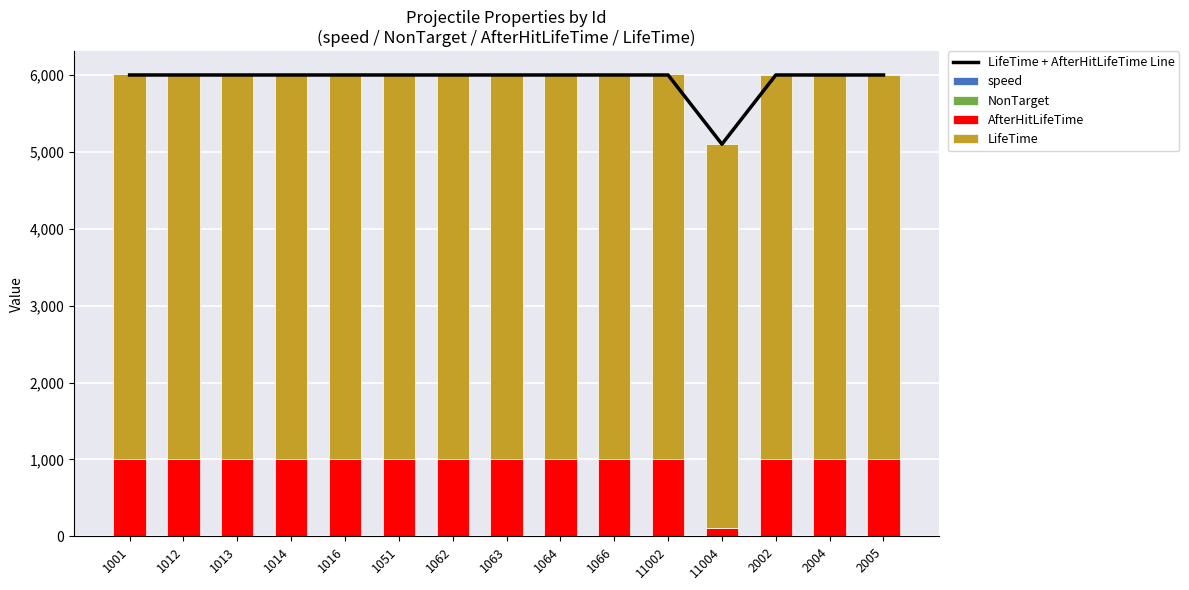

Reading left to right, list all the values displayed in this chart.

LifeTime + AfterHitLifeTime Line: 1001=6000	1012=6000	1013=6000	1014=6000	1016=6000	1051=6000	1062=6000	1063=6000	1064=6000	1066=6000	11002=6000	11004=5100	2002=6000	2004=6000	2005=6000
speed: 1001=8	1012=8	1013=7	1014=7	1016=6	1051=8	1062=8	1063=7	1064=7	1066=7	11002=6	11004=6	2002=6	2004=6	2005=6
NonTarget: 1001=1	1012=1	1013=1	1014=1	1016=1	1051=1	1062=1	1063=1	1064=1	1066=1	11002=1	11004=0	2002=0	2004=0	2005=0
AfterHitLifeTime: 1001=1000	1012=1000	1013=1000	1014=1000	1016=1000	1051=1000	1062=1000	1063=1000	1064=1000	1066=1000	11002=1000	11004=100	2002=1000	2004=1000	2005=1000
LifeTime: 1001=5000	1012=5000	1013=5000	1014=5000	1016=5000	1051=5000	1062=5000	1063=5000	1064=5000	1066=5000	11002=5000	11004=5000	2002=5000	2004=5000	2005=5000